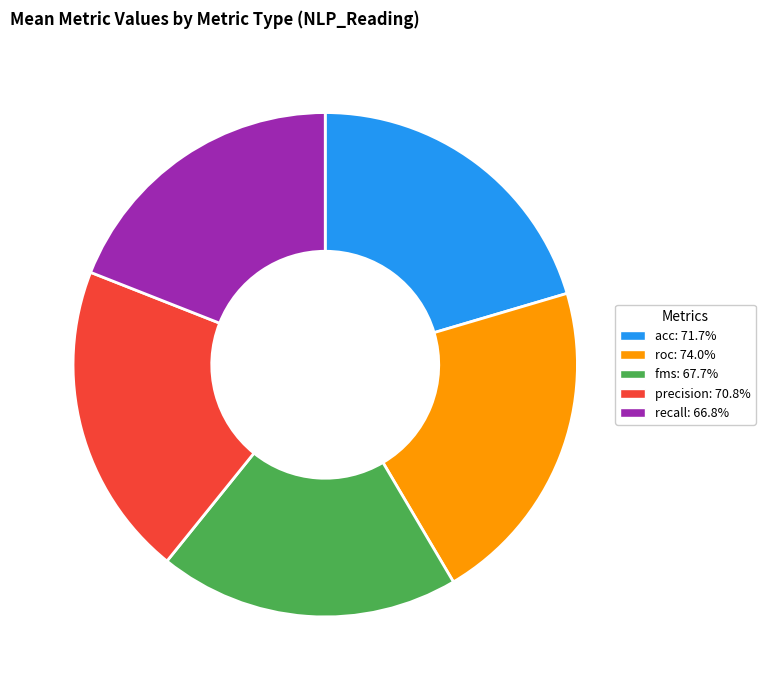

Is the sum of roc: 74.0% and acc: 71.7% greater than half?

No